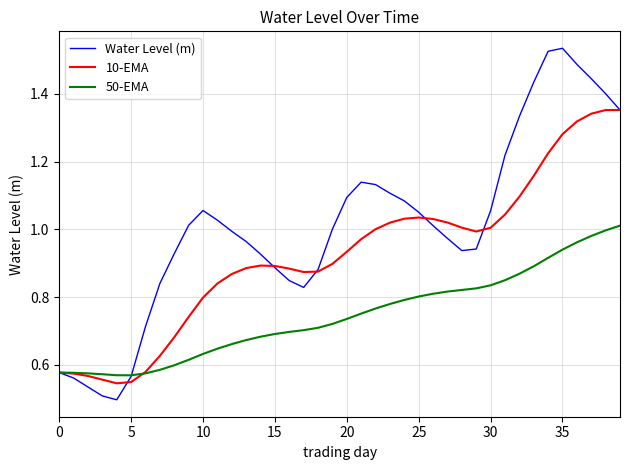

Which series has the largest total across all categories?

Water Level (m)